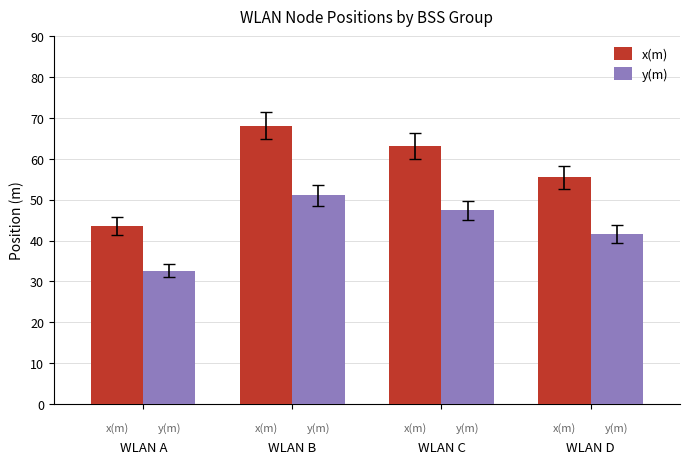

Which series has the largest range (max minus min)?

x(m)